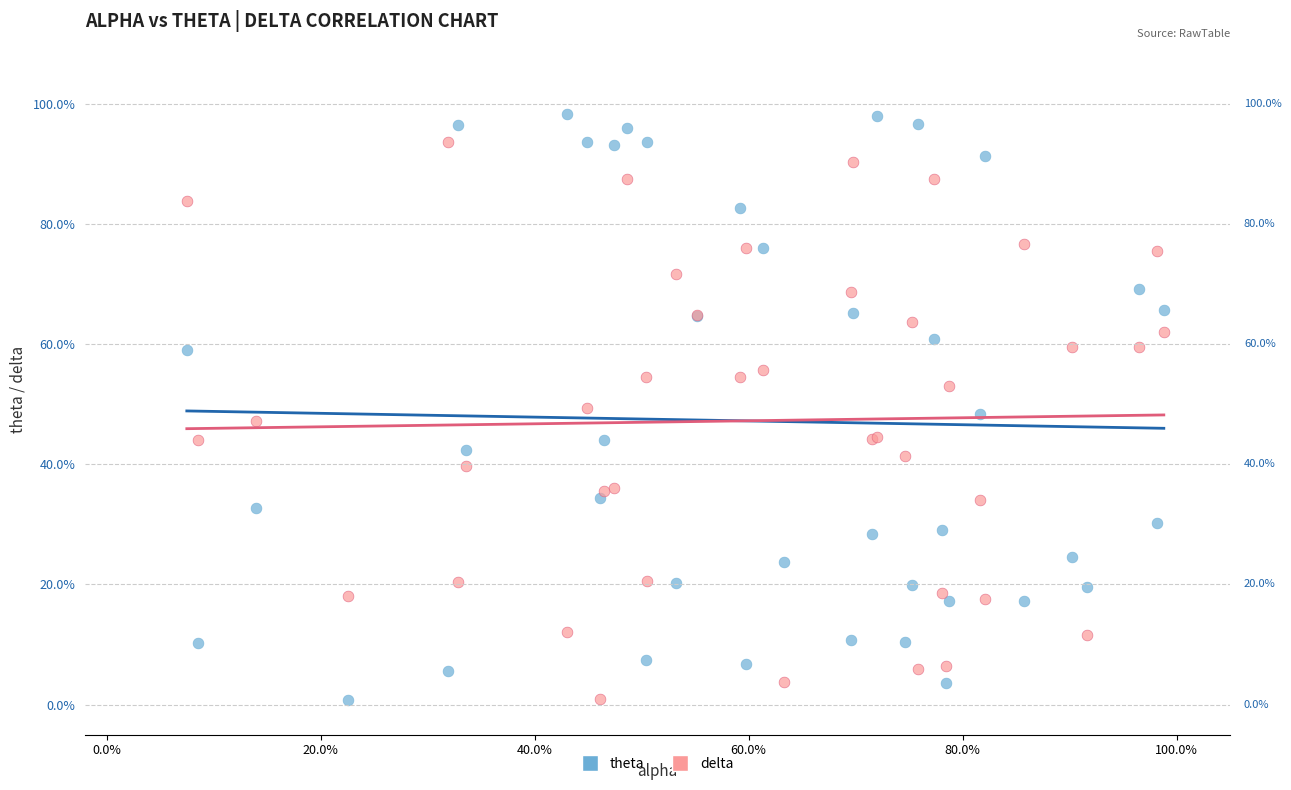

Which series has the largest Y range (max minus min)?

theta